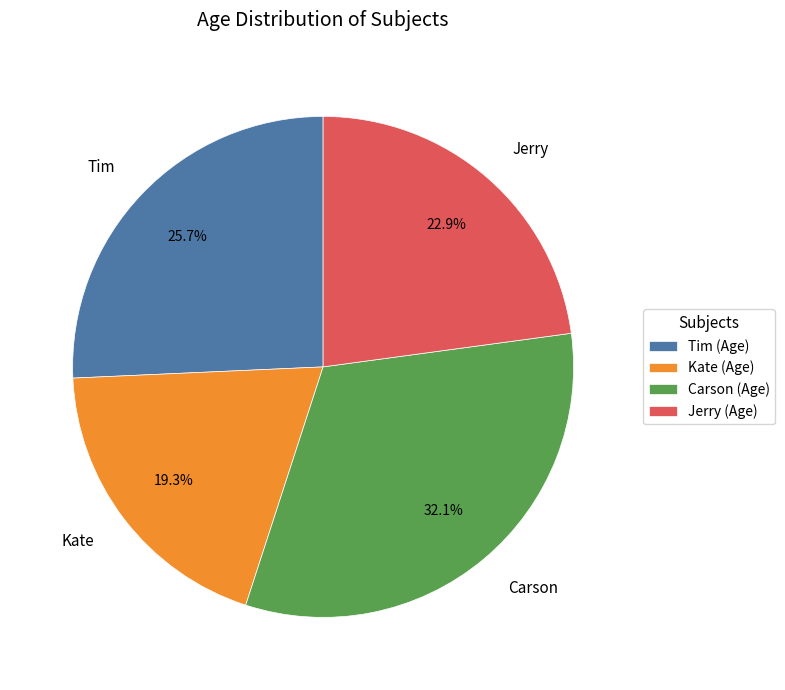

The Kate slice represents 19% of the pie. True or false?

True